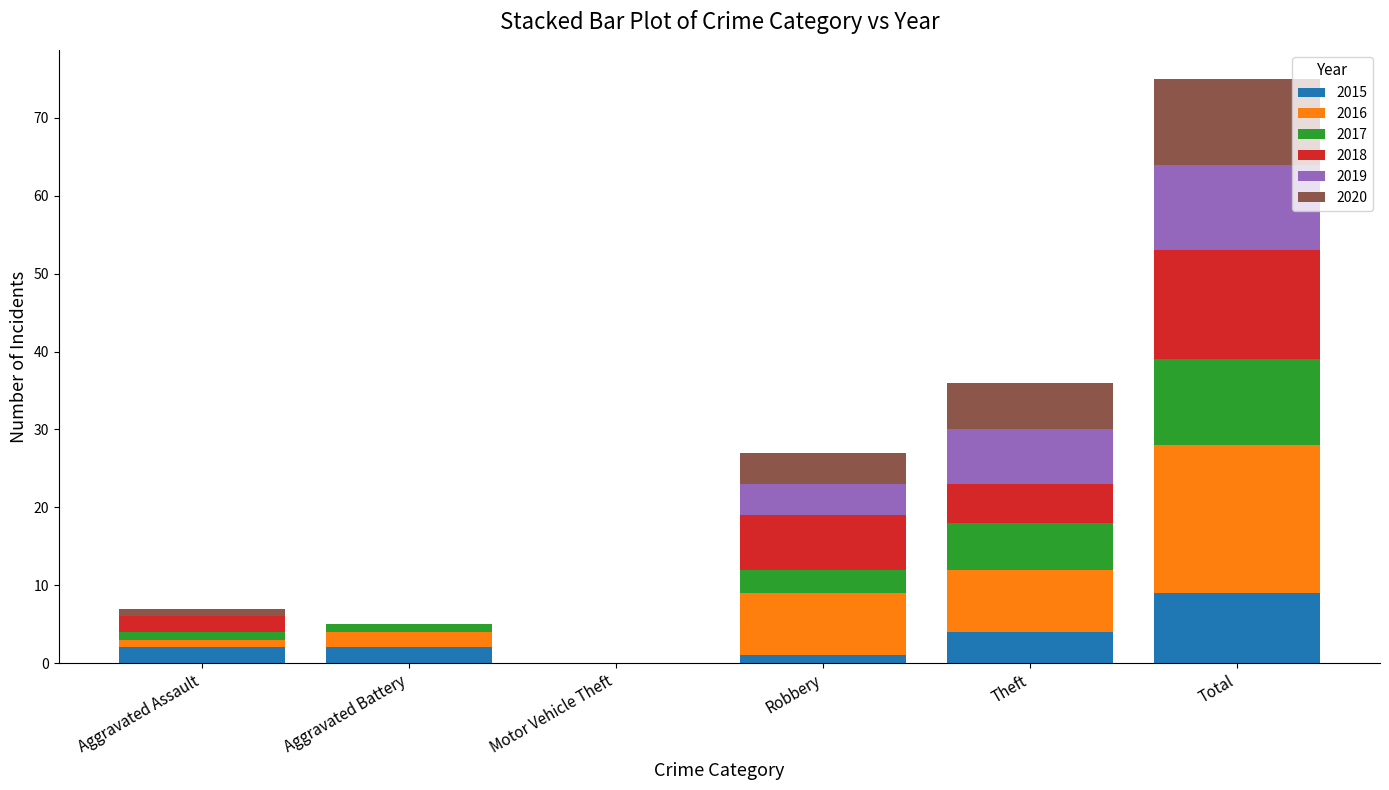

At which category is the sum across all series the highest?

Total